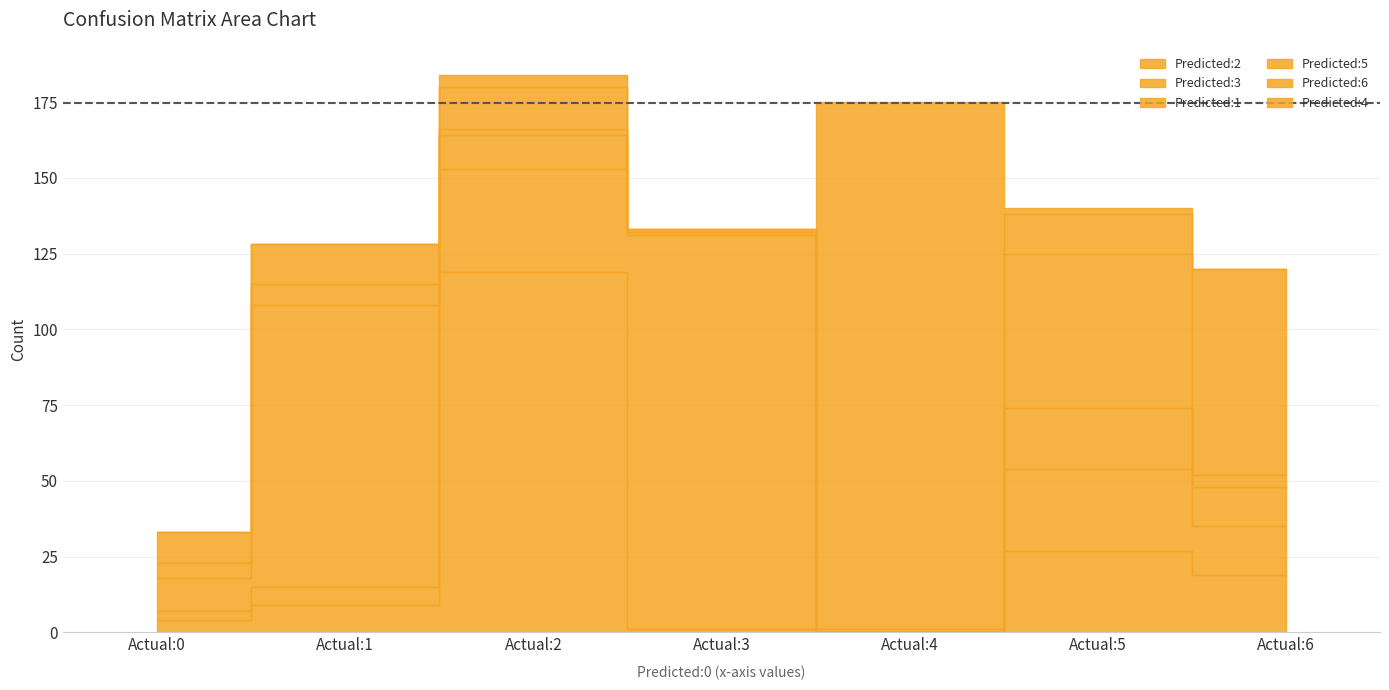

At which category does Predicted:3 reach its first local peak?

Actual:3